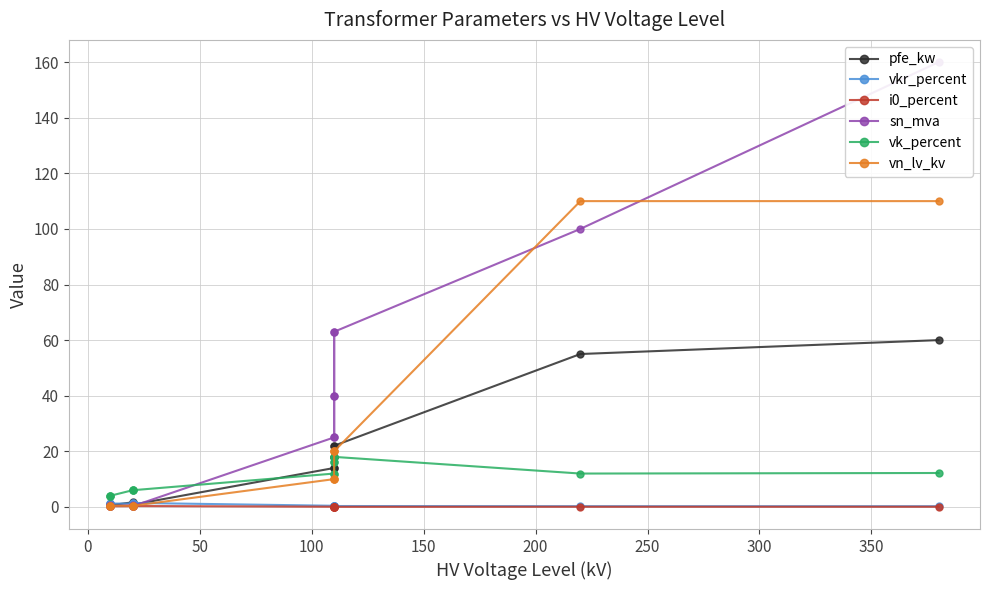

How many values in the vk_percent series exceed 12?

5